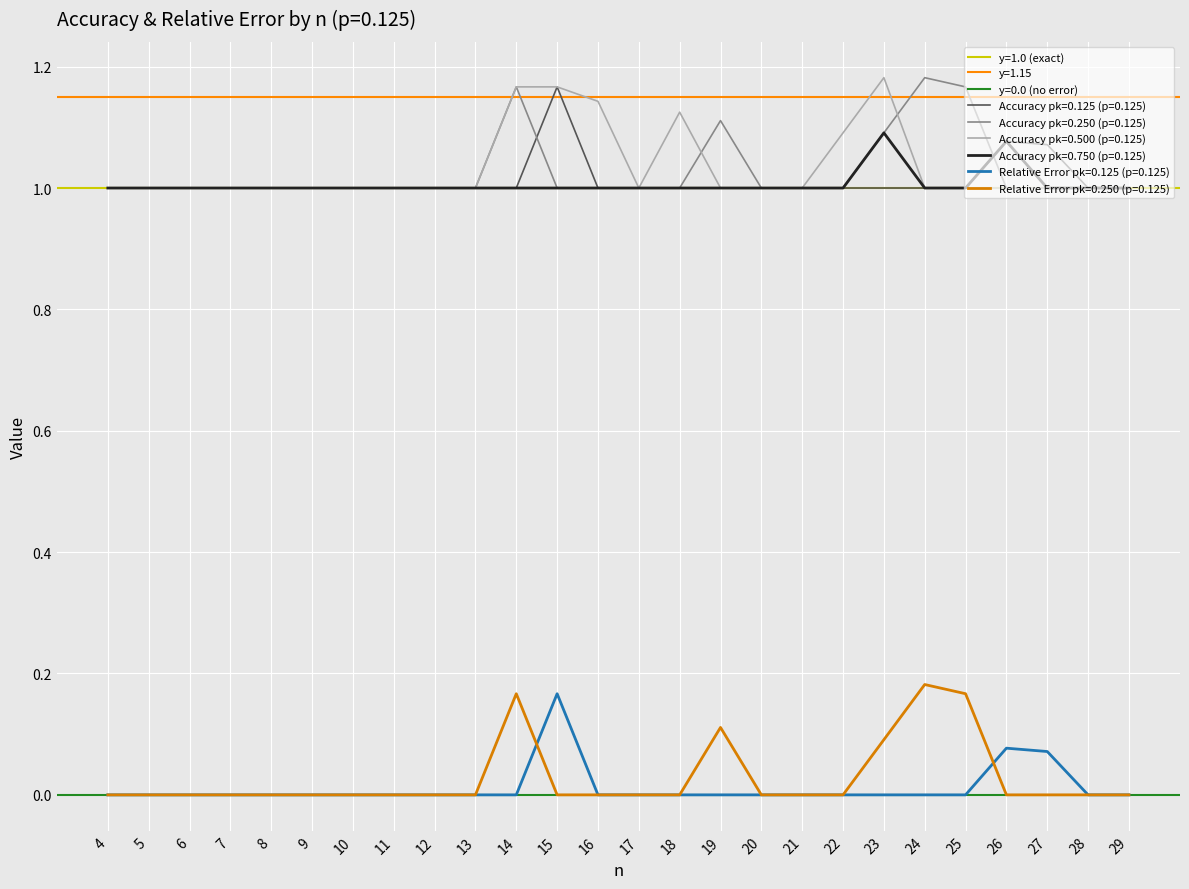

What is the sum of the Accuracy pk=0.125 (p=0.125) values at 9 and 23?

2.0